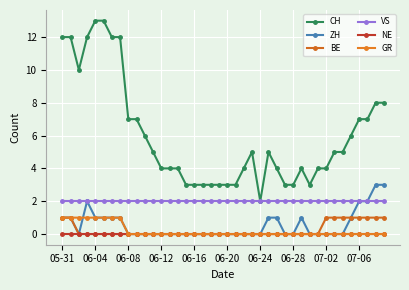

Reading left to right, what are all the values shown in this chart?

CH: 12	12	10	12	13	13	12	12	7	7	6	5	4	4	4	3	3	3	3	3	3	3	4	5	2	5	4	3	3	4	3	4	4	5	5	6	7	7	8	8
ZH: 1	1	0	2	1	1	1	1	0	0	0	0	0	0	0	0	0	0	0	0	0	0	0	0	0	1	1	0	0	1	0	0	0	0	0	1	2	2	3	3
BE: 1	1	0	0	0	0	0	0	0	0	0	0	0	0	0	0	0	0	0	0	0	0	0	0	0	0	0	0	0	0	0	0	1	1	1	1	1	1	1	1
VS: 2	2	2	2	2	2	2	2	2	2	2	2	2	2	2	2	2	2	2	2	2	2	2	2	2	2	2	2	2	2	2	2	2	2	2	2	2	2	2	2
NE: 0	0	0	0	0	0	0	0	0	0	0	0	0	0	0	0	0	0	0	0	0	0	0	0	0	0	0	0	0	0	0	0	0	0	0	0	0	0	0	0
GR: 1	1	1	1	1	1	1	1	0	0	0	0	0	0	0	0	0	0	0	0	0	0	0	0	0	0	0	0	0	0	0	0	0	0	0	0	0	0	0	0